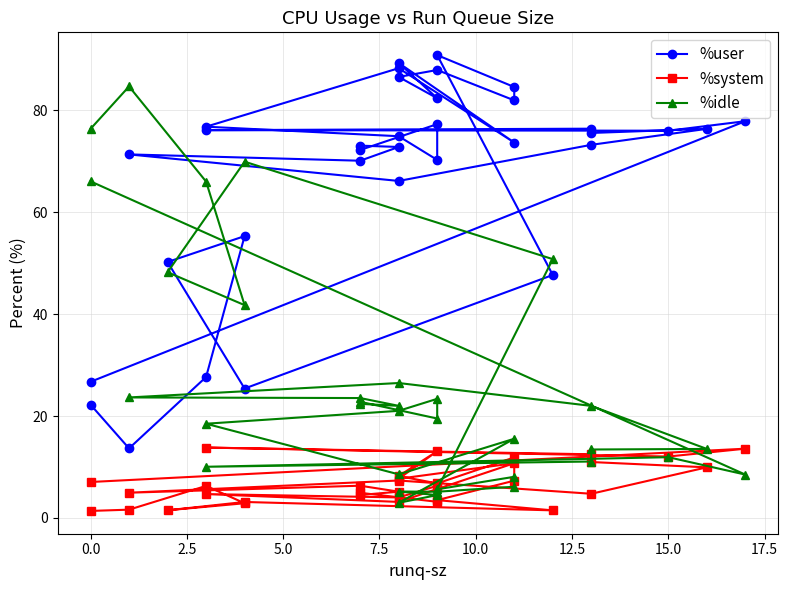

Between which two adjacent categories do %user and %idle first intersect?

2.5 and 5.0